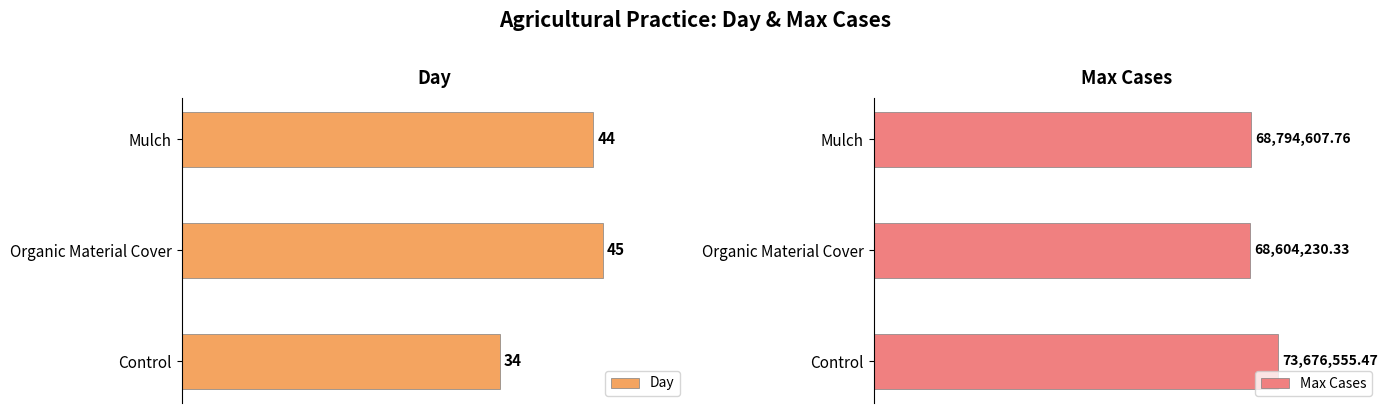

Does the chart contain any negative values?

No